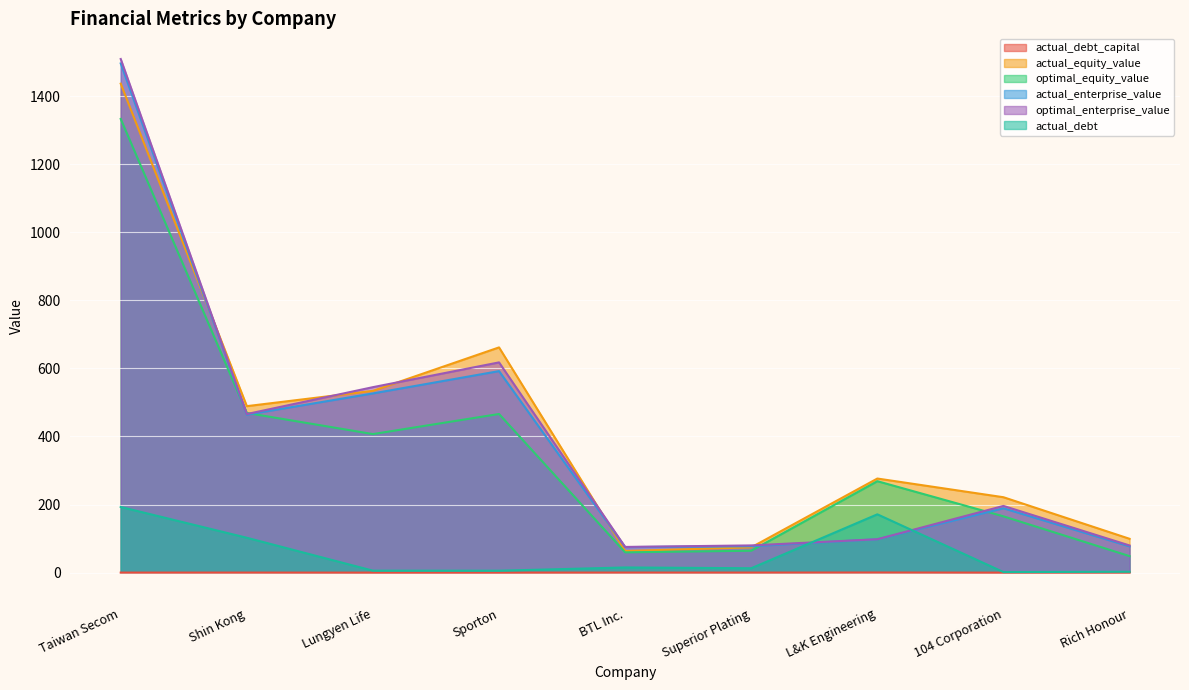

True or false: actual_debt and actual_debt_capital cross at least once.

False